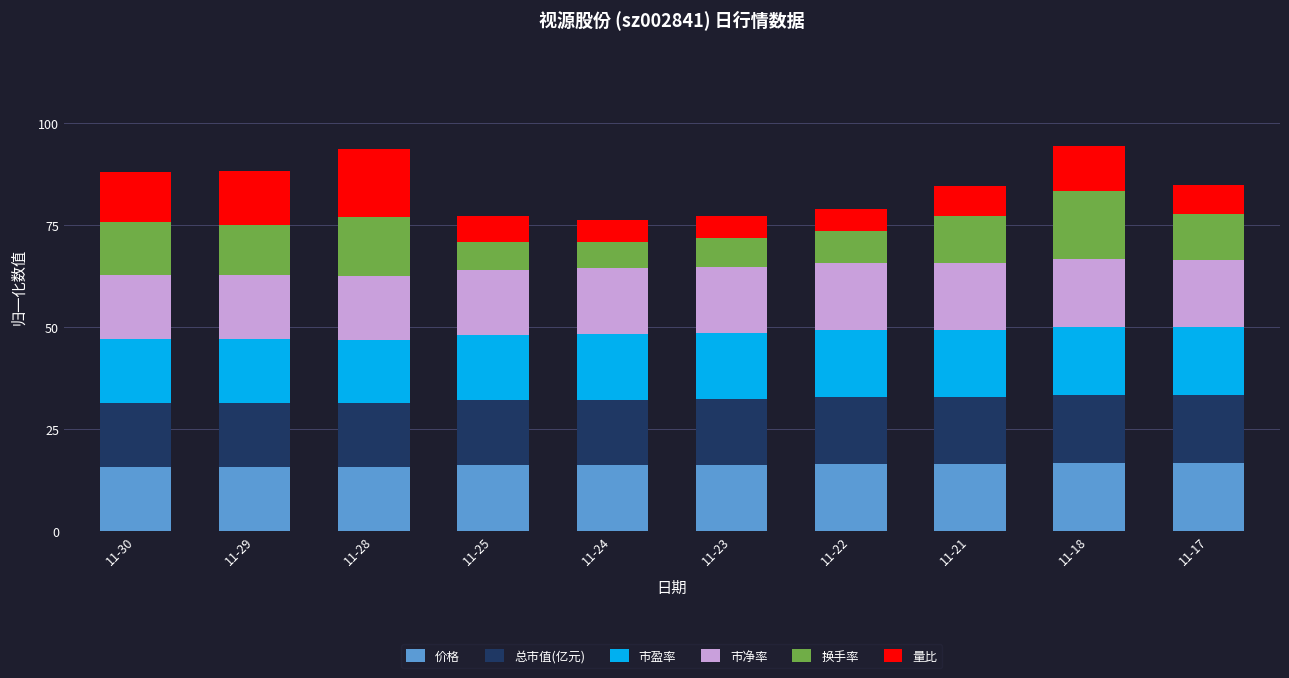

What is the highest value of the 价格 series?

16.7